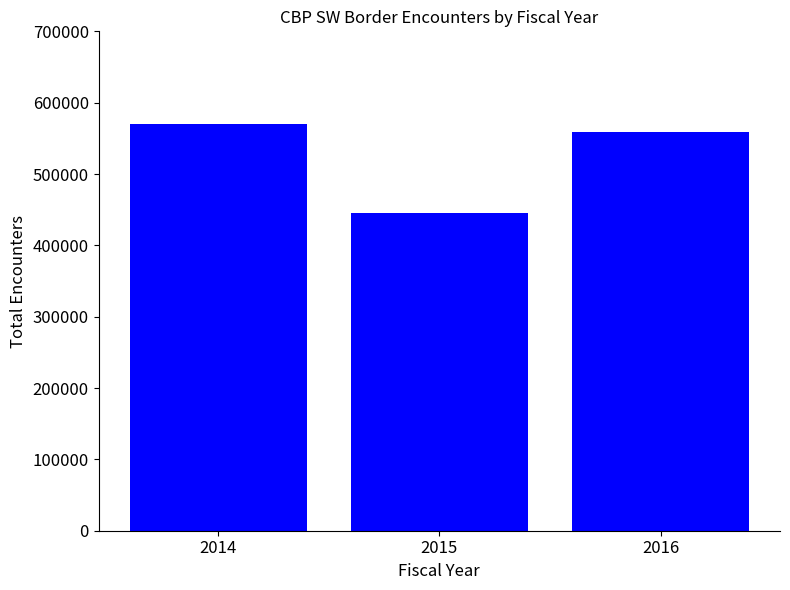

The value at 2014 is 570050. True or false?

True